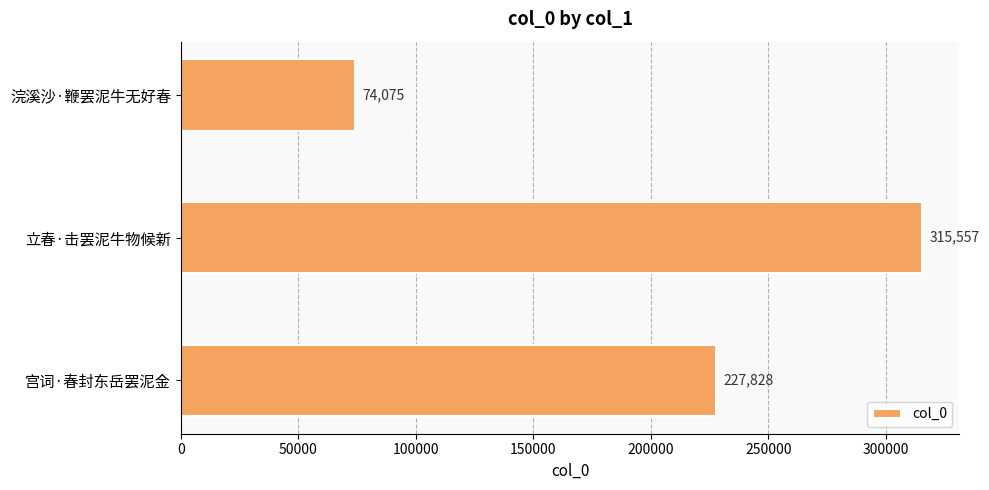

Count the number of categories in the chart.

3